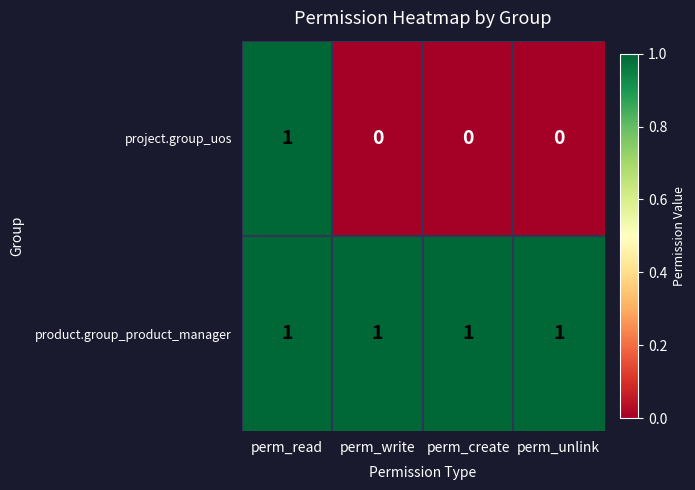

Which series has the largest range (max minus min)?

project.group_uos